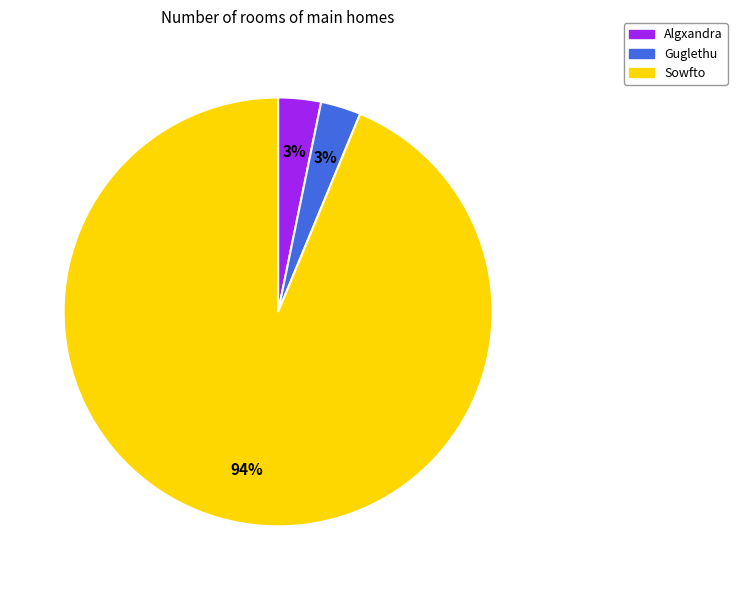

Is the sum of Sowfto and Guglethu greater than half?

Yes